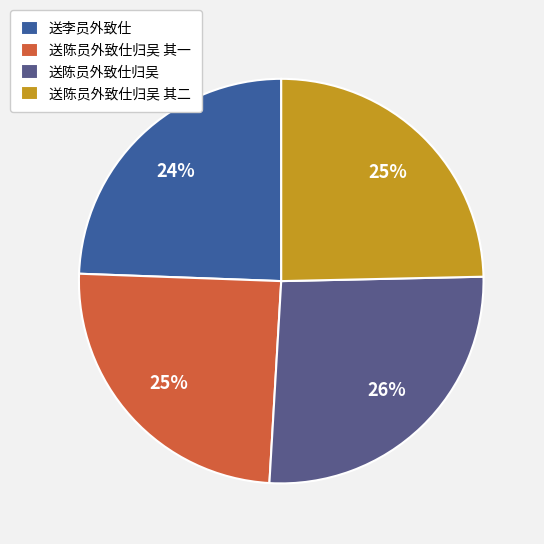

To the nearest percent, what portion does 送李员外致仕 represent?

24%